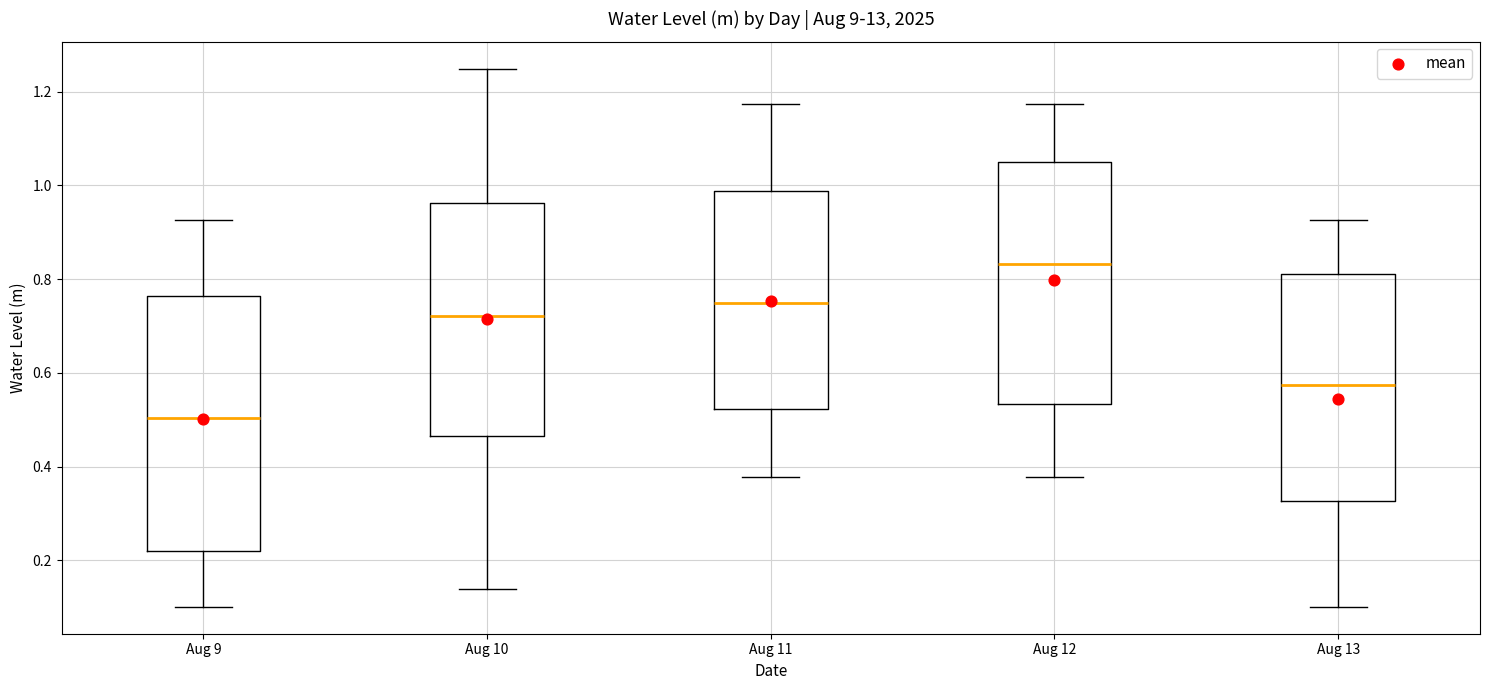

Where does the median line of the box for Aug 10 sit on the y-axis? The values are not printed on the chart, so give them approximately, as read against the axis.

0.72